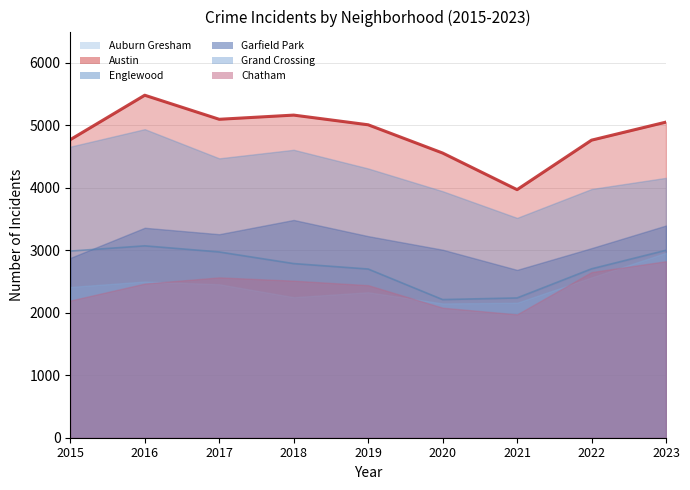

Which category has the lowest value across all series?

2021